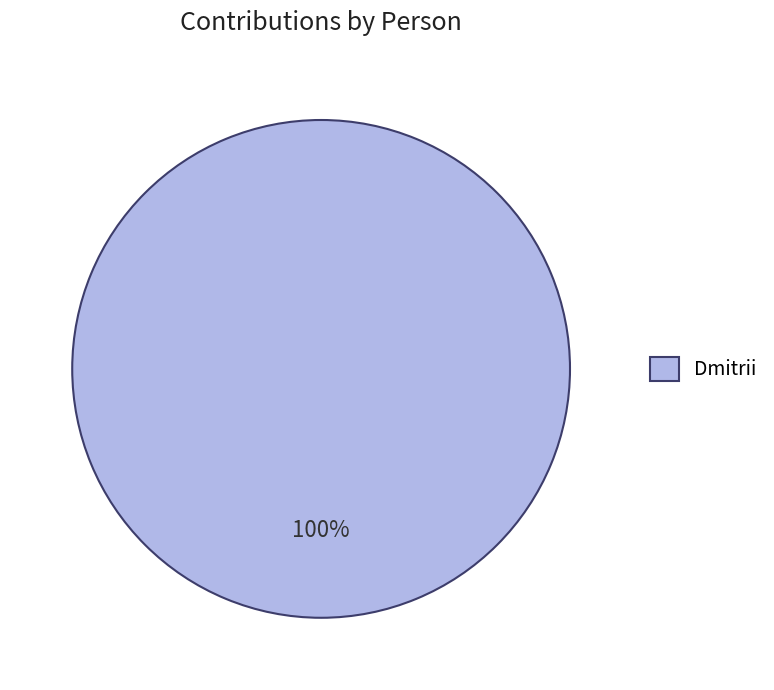

How many slices are in this pie chart?

1